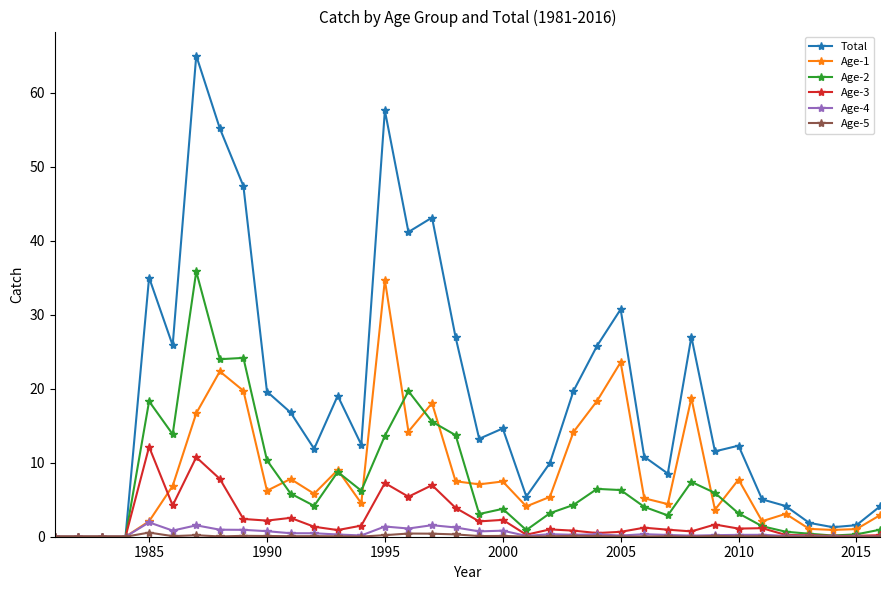

Which series has the largest total across all categories?

Total